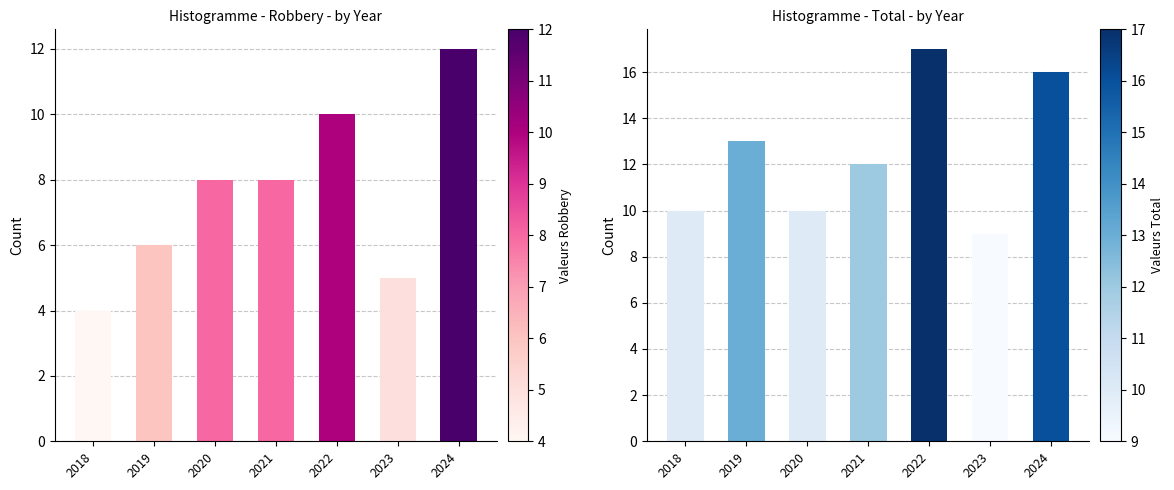

What is the sum of all Robbery values?

53